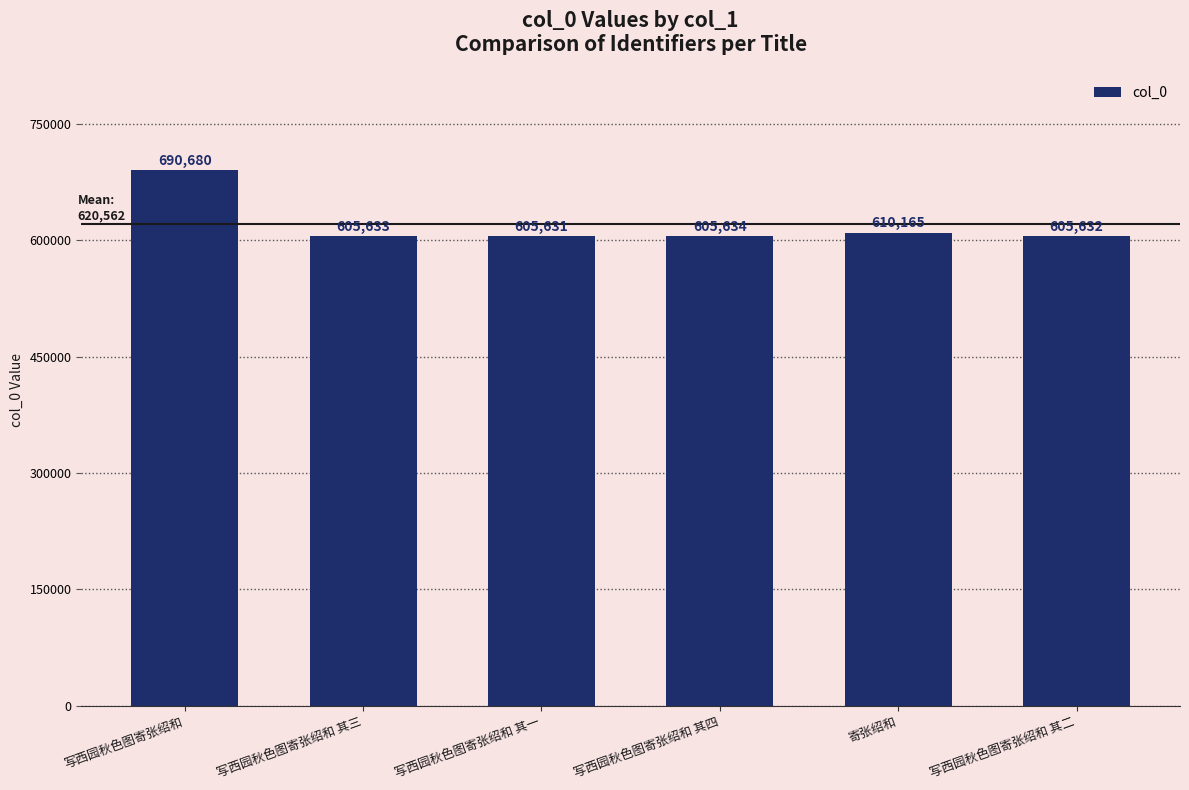

At which label does the data first exceed 605634?

写西园秋色图寄张绍和